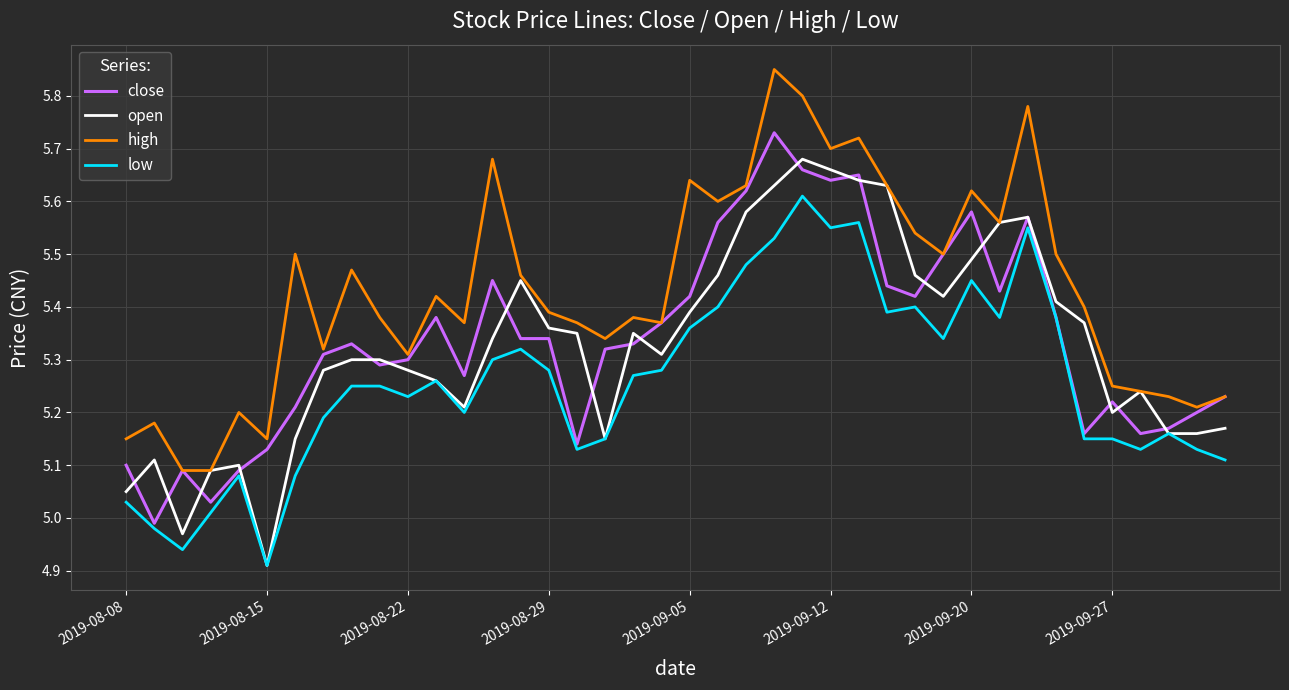

Which series has the largest total across all categories?

high